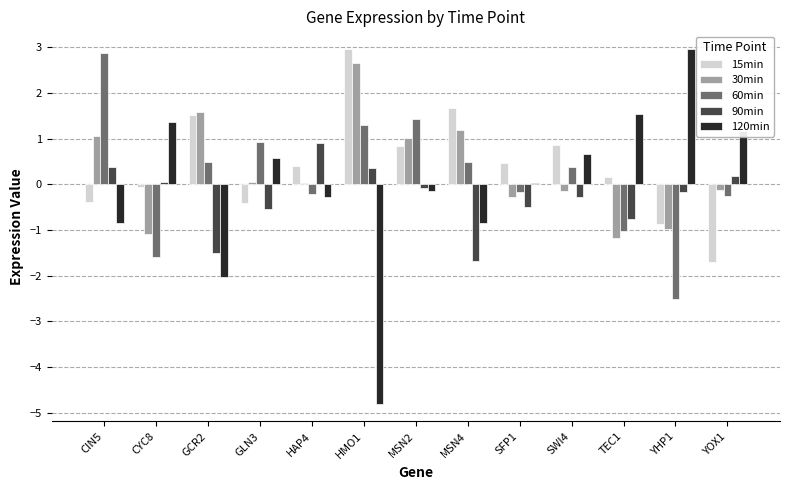

What is the average value of the 15min series?

0.4